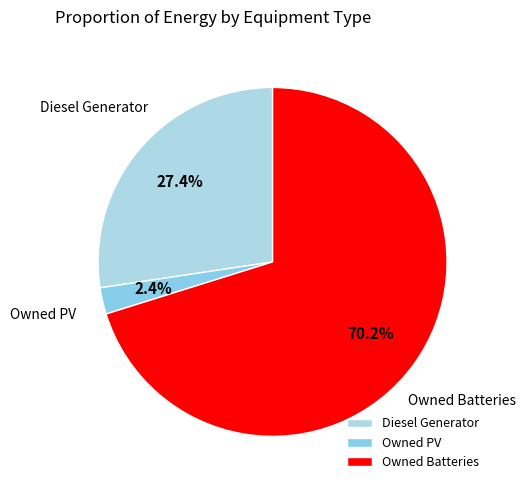

How many slices are in this pie chart?

3